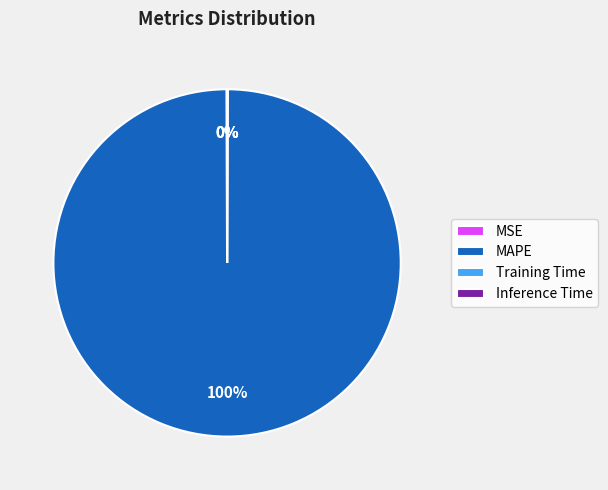

What is the majority slice?

MAPE